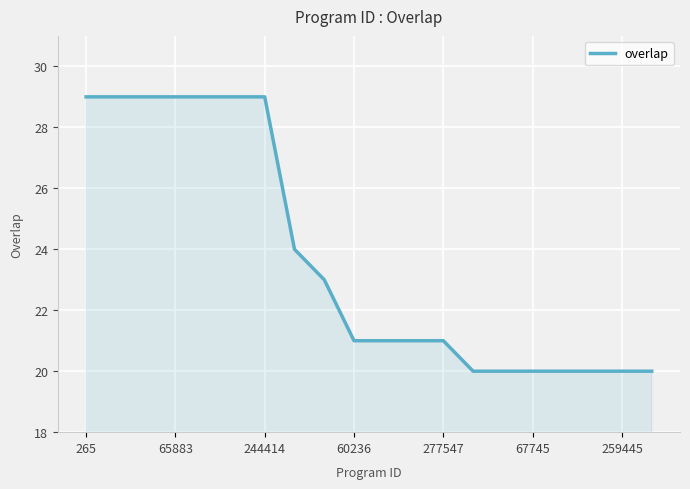

What is the difference between the maximum and minimum values?

9